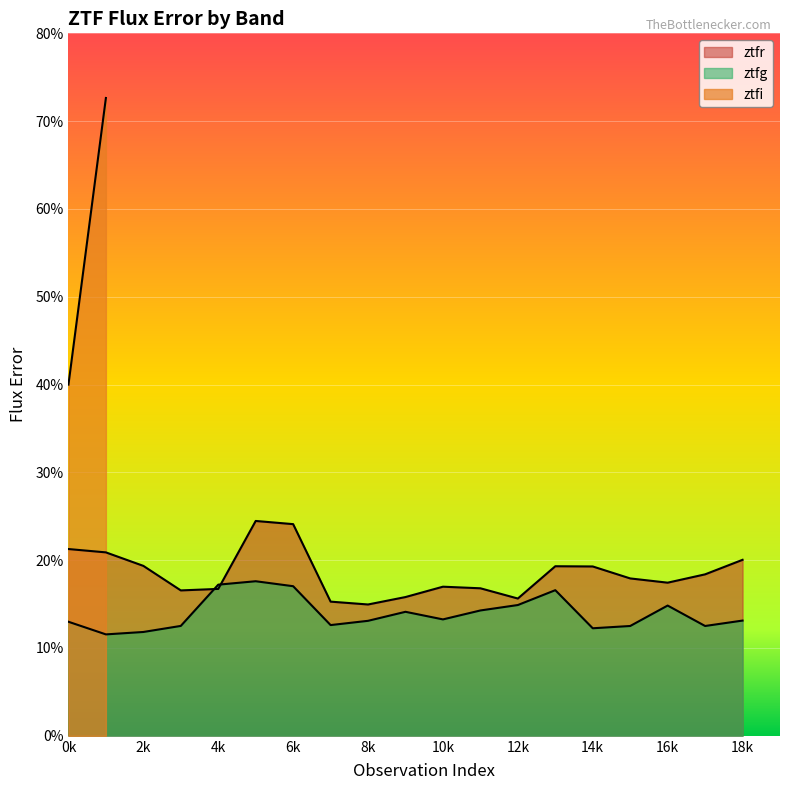

How many values in the ztfr series exceed 17?

11